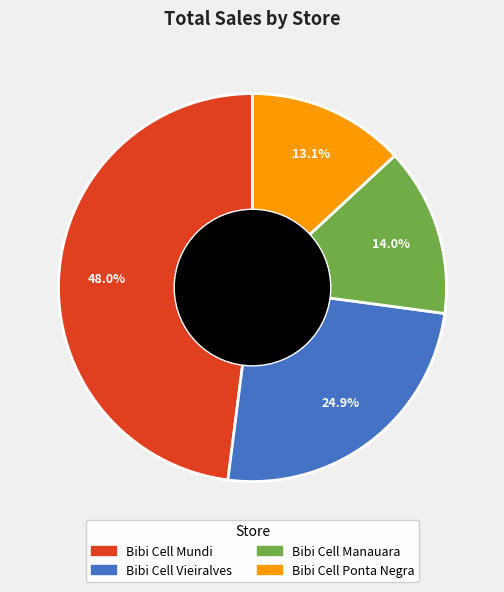

To the nearest percent, what is the difference between the largest and smallest slice percentages?

35%